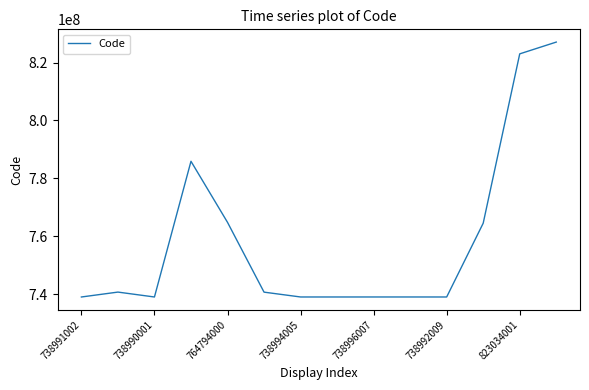

What is the smallest value displayed?

738990001